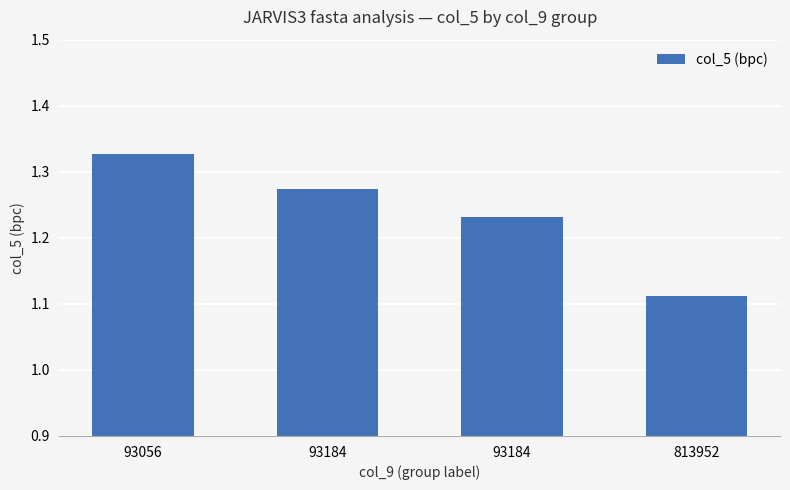

Rank the categories by value from lowest to highest.

813952, 93184, 93184, 93056